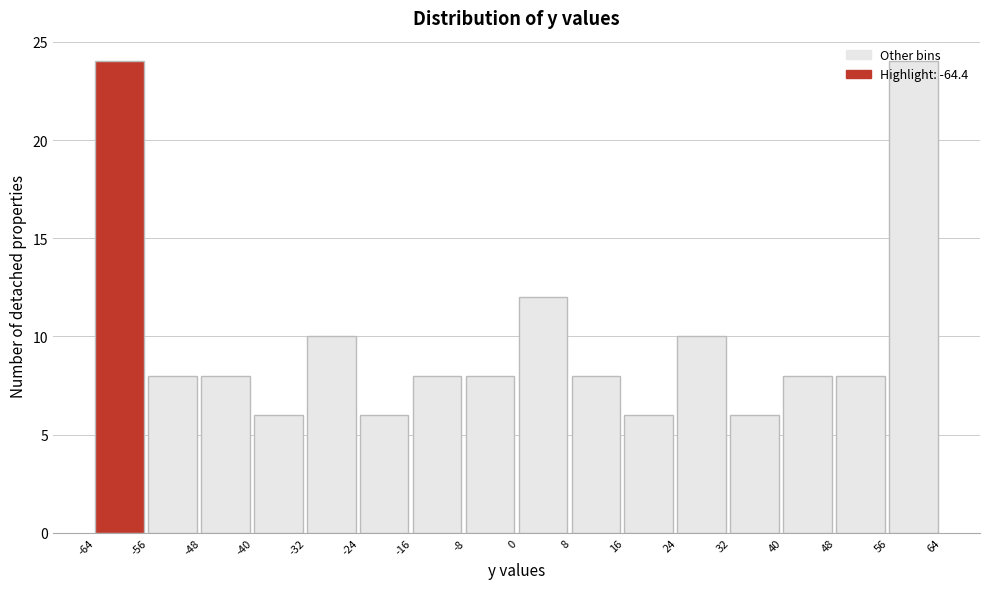

How tall is the bar that spans 0 to 8 on the x-axis? The values are not printed on the chart, so give them approximately, as read against the axis.

12